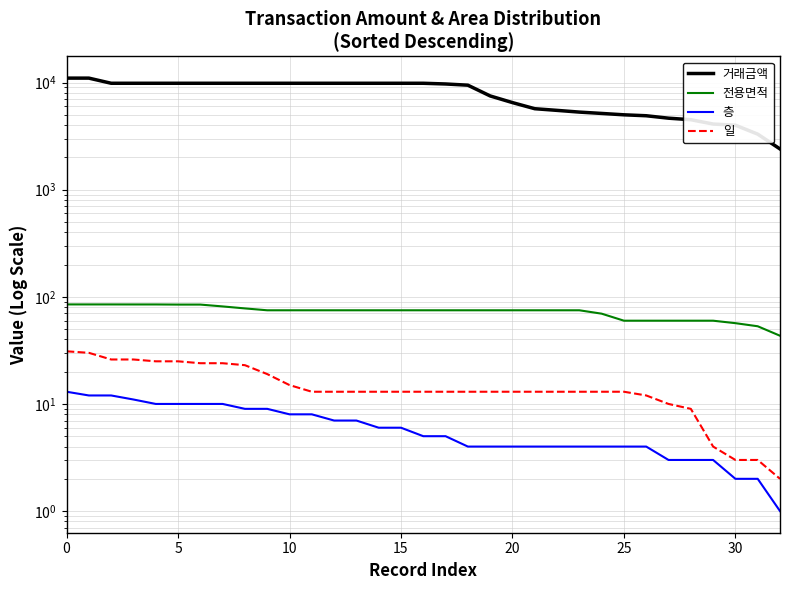

Does the chart have visible grid lines?

Yes